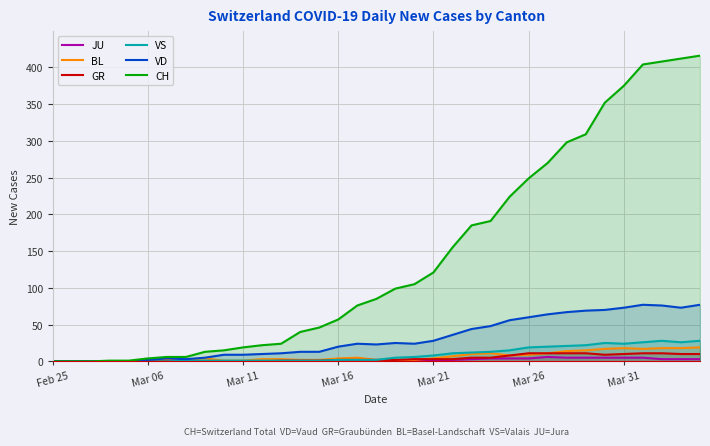

What is the average value of the JU series?

2